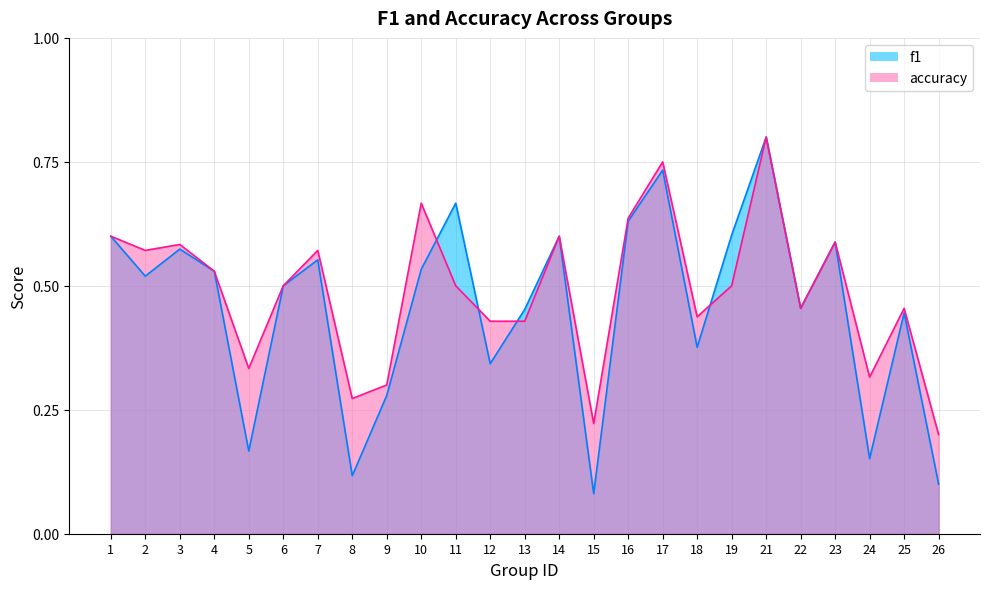

What is the total value across all series at 15?

0.3